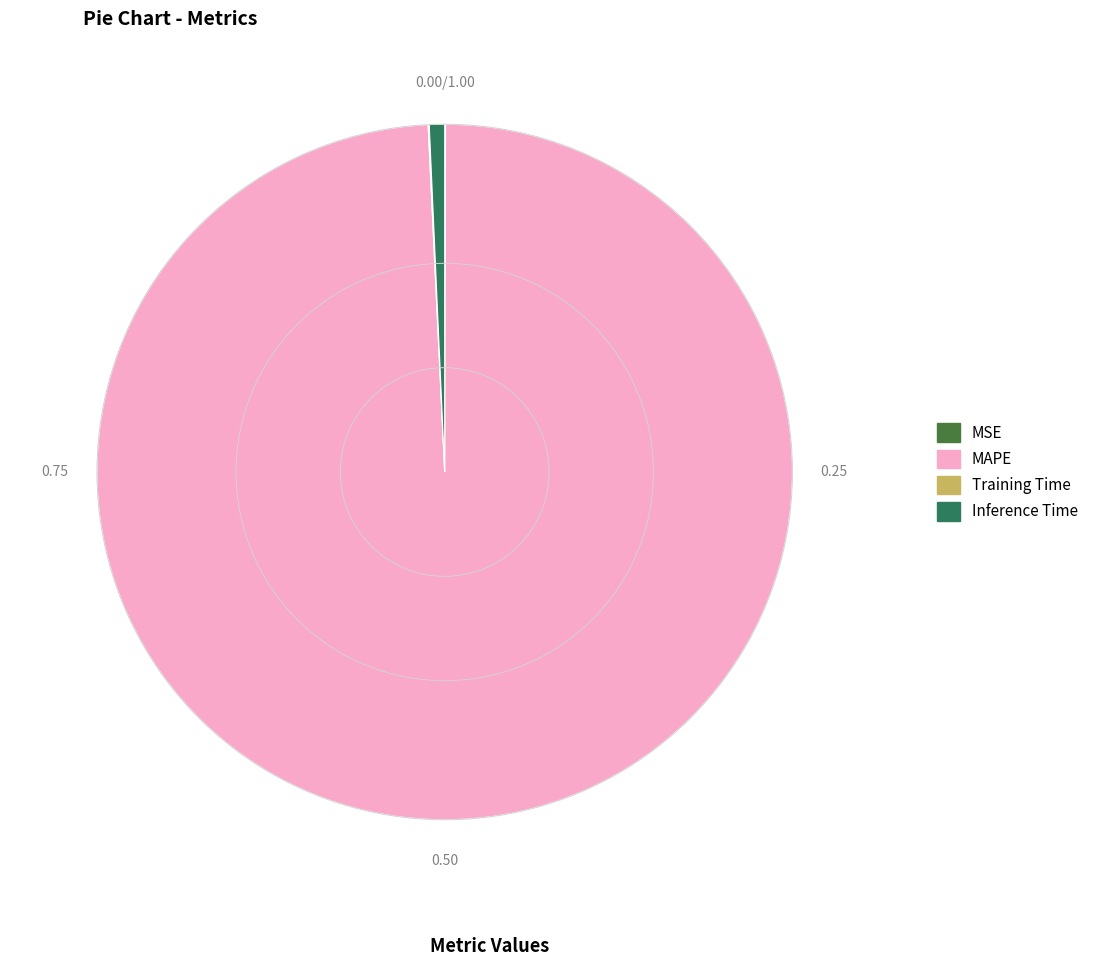

What is the majority slice?

MAPE